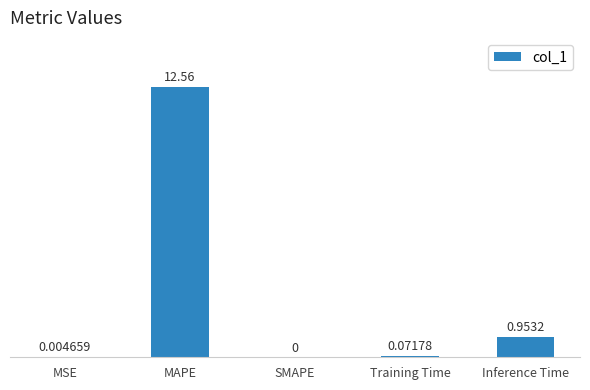

What is the greatest value displayed?

12.6